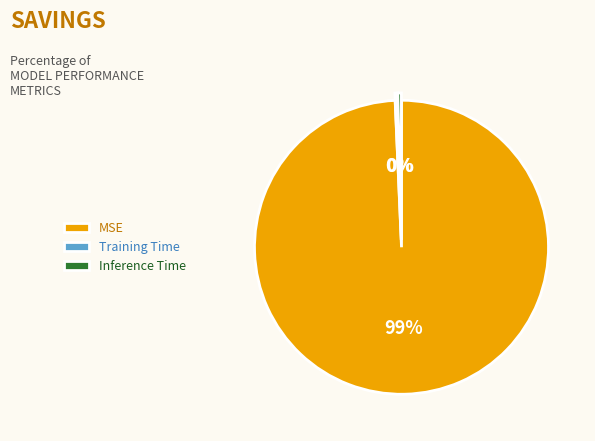

Do Inference Time and MSE together represent more than half of the pie?

Yes